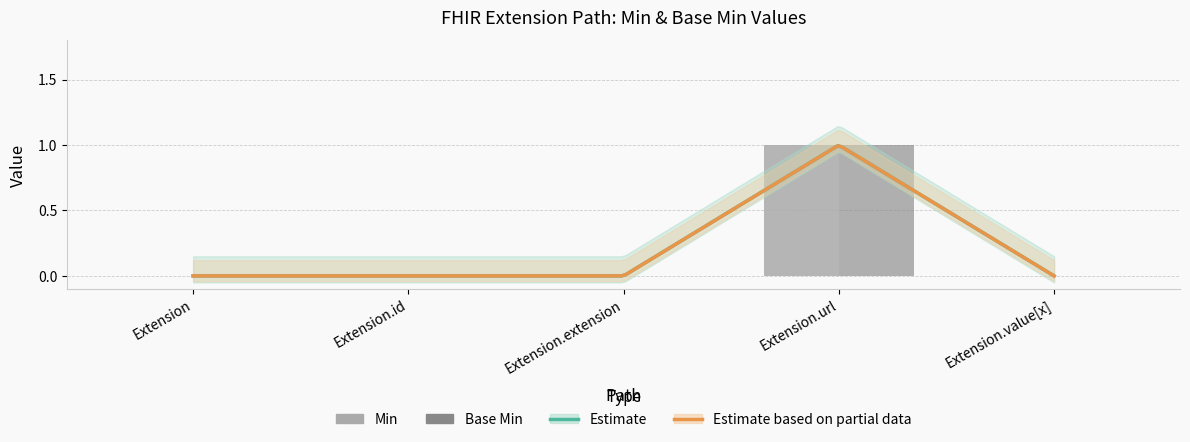

What is the difference between the maximum and minimum values in the Base Min series?

1